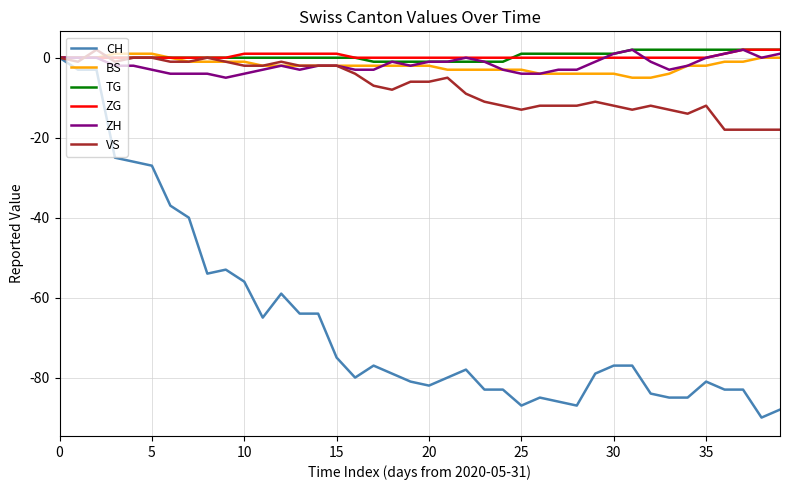

What is the minimum value shown in the chart?

-90